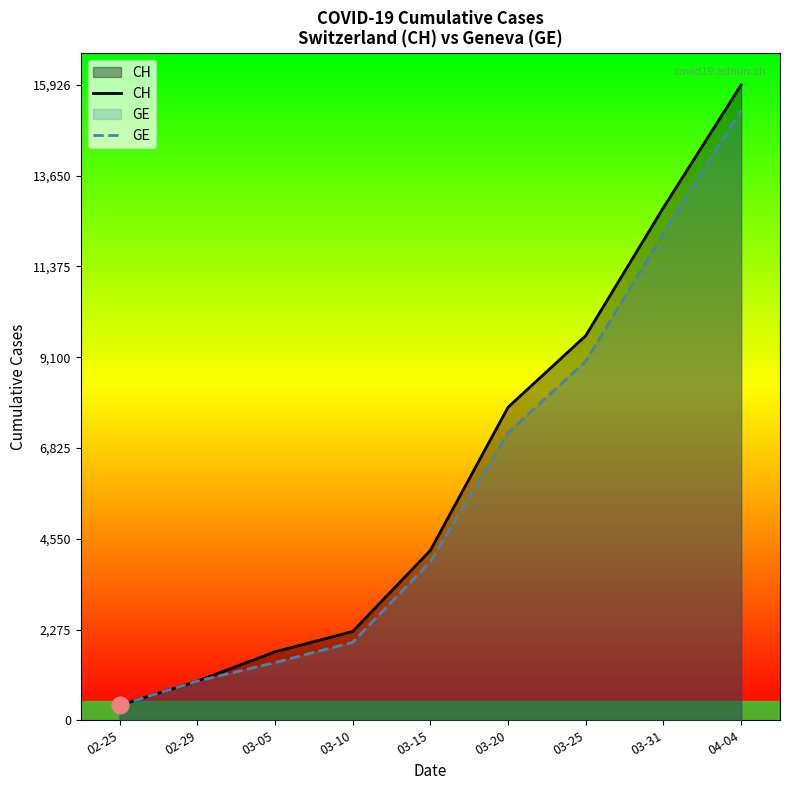

What is the difference between the second highest and minimum values in the CH series?

12477